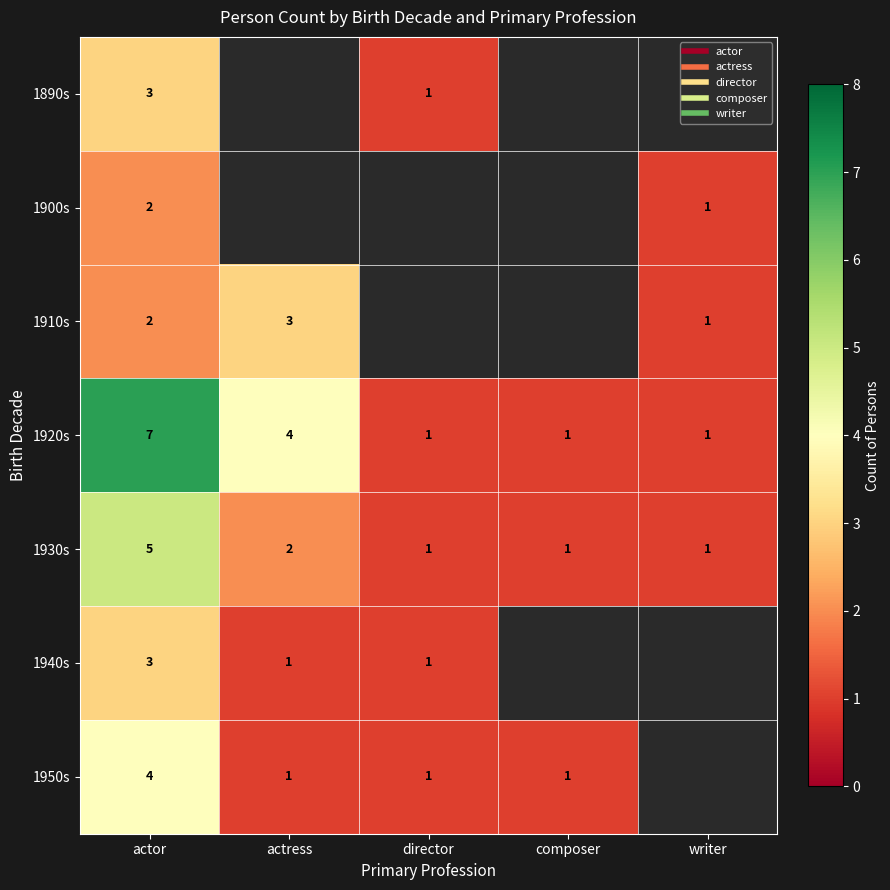

The 1900s series shows 3.0 at actor. True or false?

False